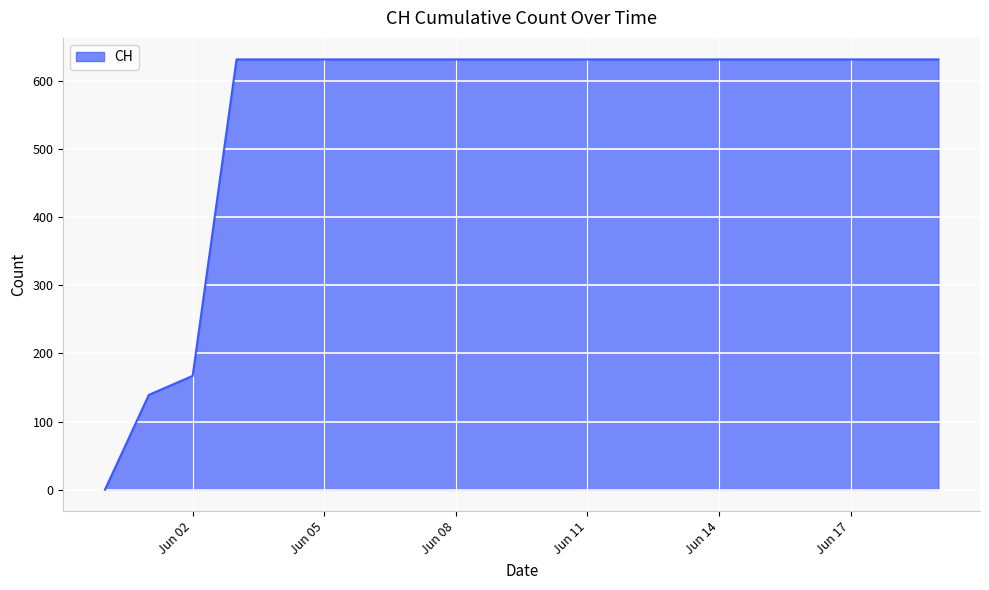

What is the difference between the maximum and minimum values?

631